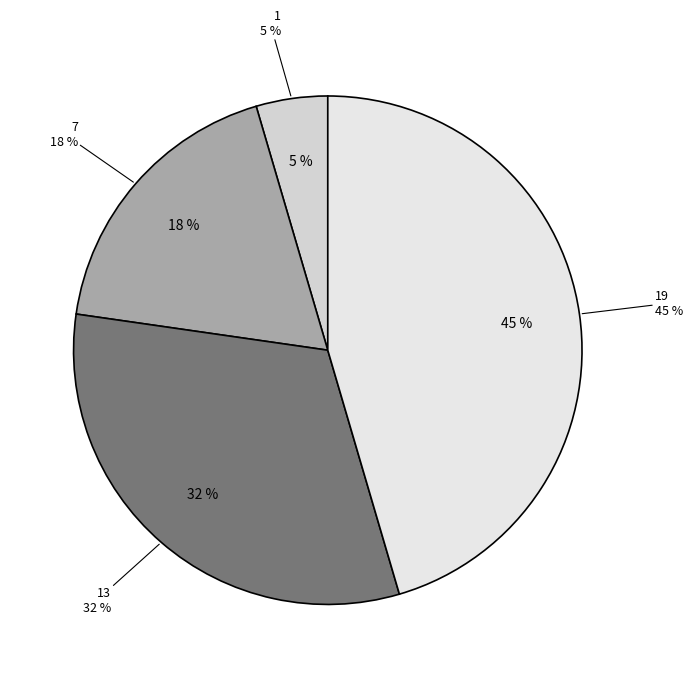

Does 13 represent more than half of the total?

No